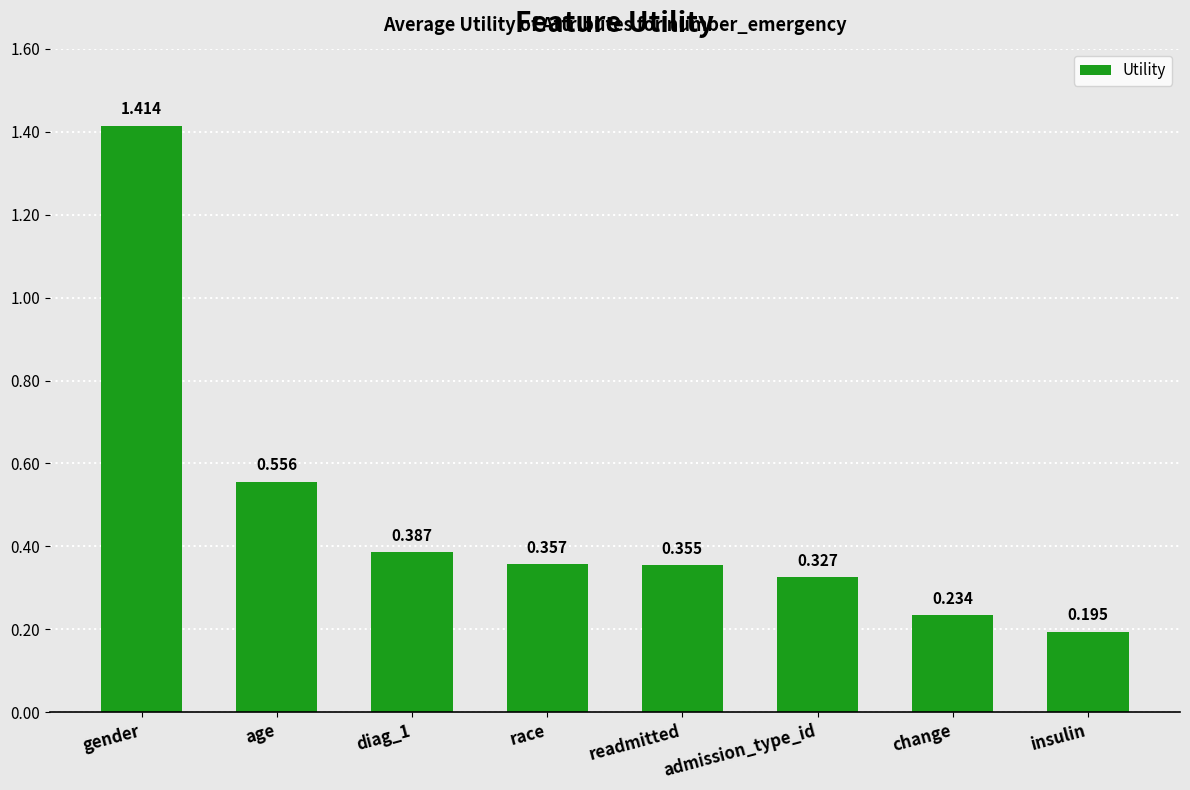

Rank the categories by value from lowest to highest.

insulin, change, admission_type_id, readmitted, race, diag_1, age, gender